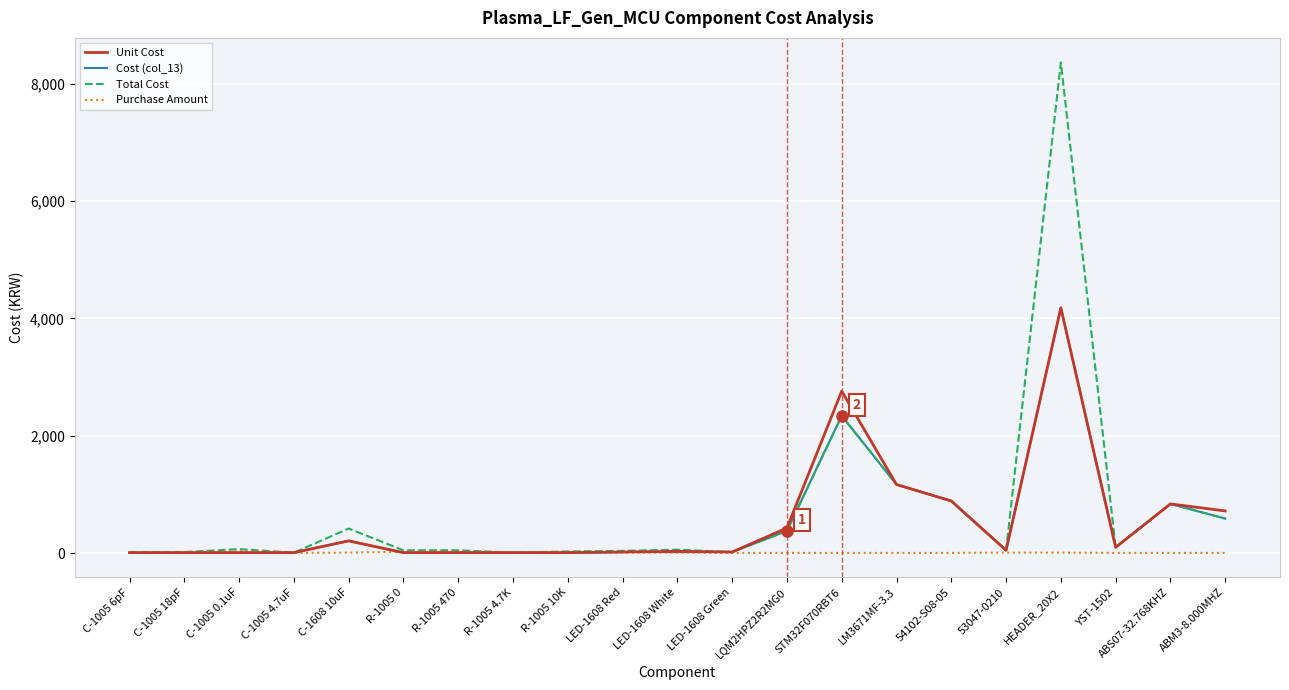

The value of Cost (col_13) at ABM3-8.000MHZ is 590. True or false?

True